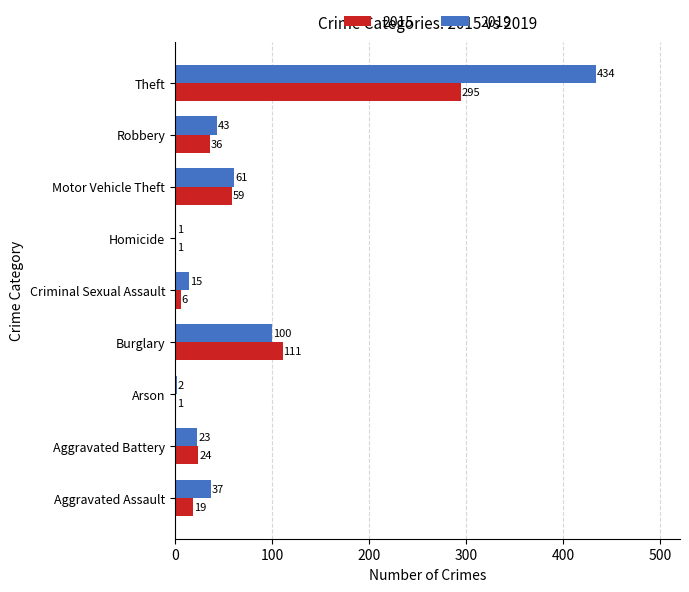

What value does the 2019 series have at Motor Vehicle Theft, to the nearest 10?

60